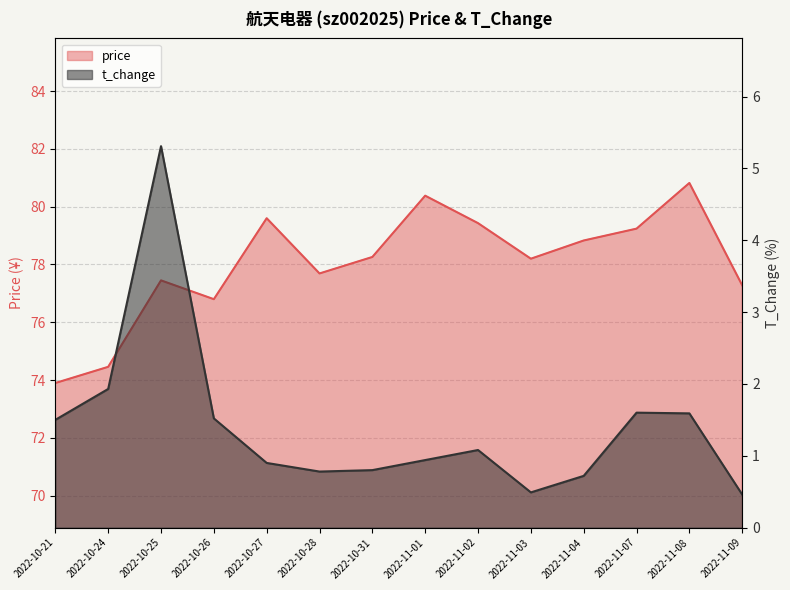

Is the value of t_change at 2022-11-04 greater than the value of price at 2022-10-27?

No